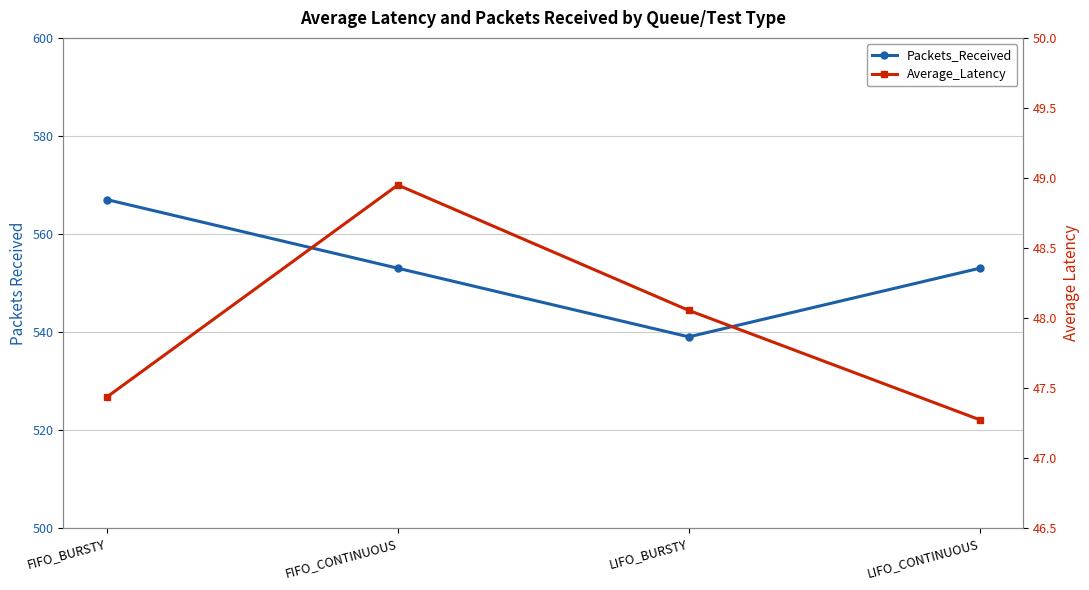

Which series has the widest spread of values?

Packets_Received